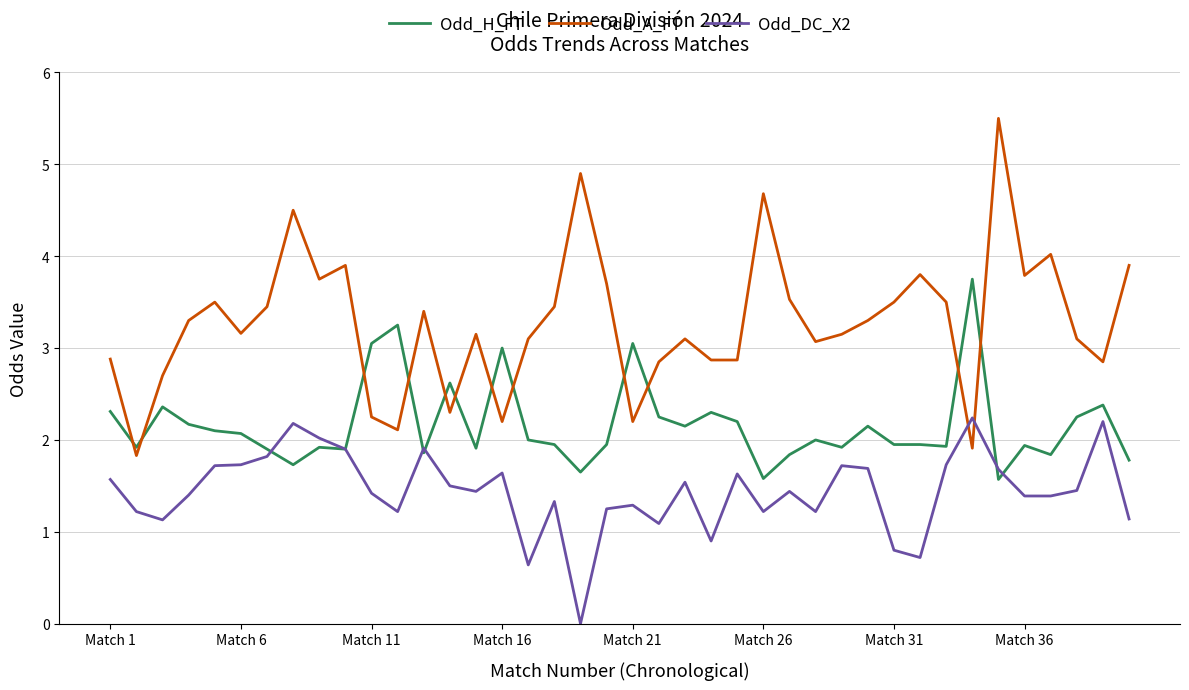

In Odd_A_FT, how many points are higher than both neighbors (excluding endpoints)?

11